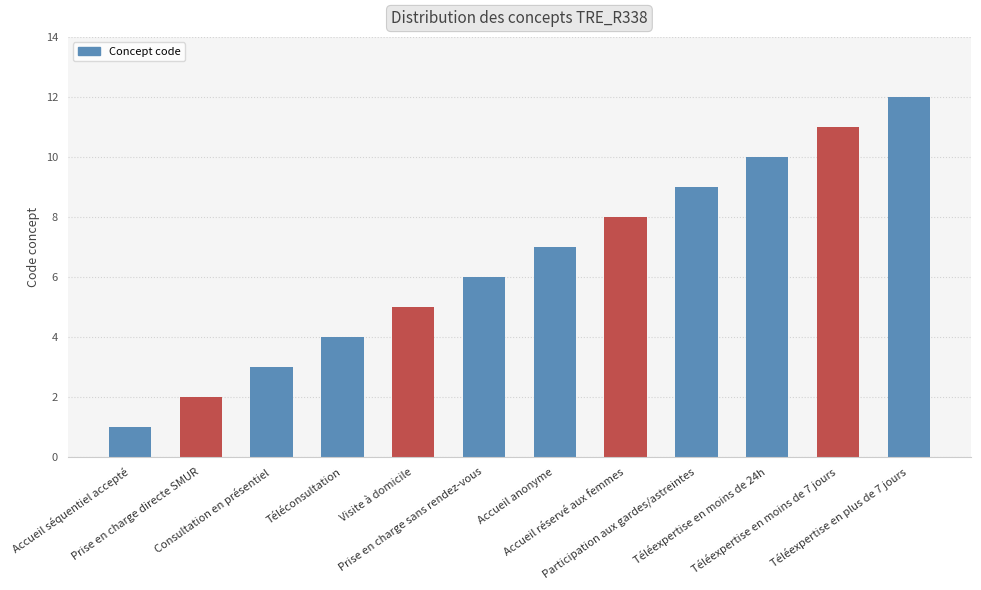

Reading left to right, list all the values displayed in this chart.

Accueil séquentiel accepté=1	Prise en charge directe SMUR=2	Consultation en présentiel=3	Téléconsultation=4	Visite à domicile=5	Prise en charge sans rendez-vous=6	Accueil anonyme=7	Accueil réservé aux femmes=8	Participation aux gardes/astreintes=9	Téléexpertise en moins de 24h=10	Téléexpertise en moins de 7 jours=11	Téléexpertise en plus de 7 jours=12